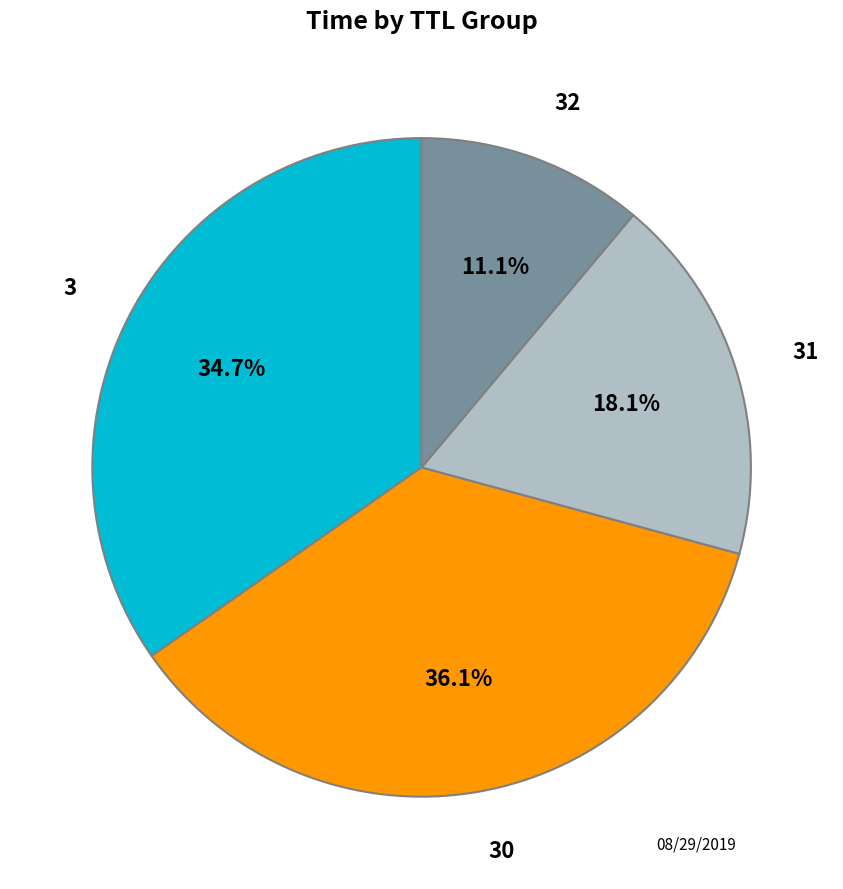

Is there a majority slice in this chart?

No